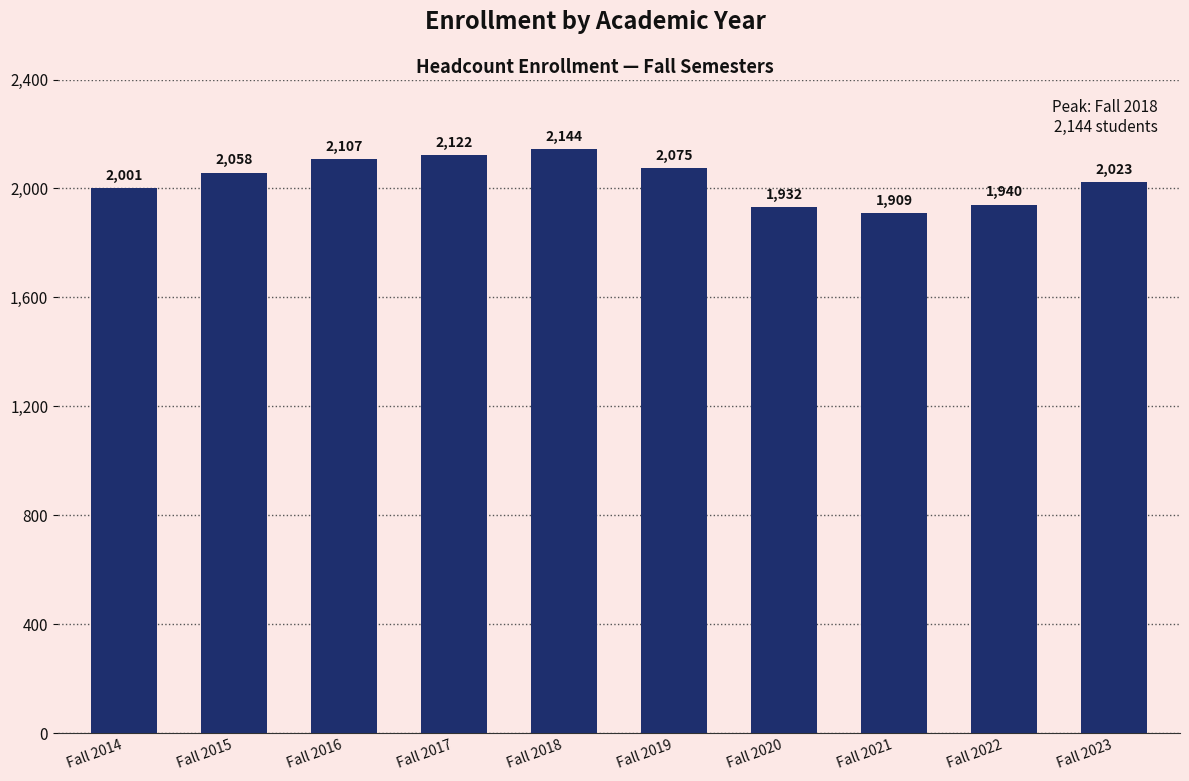

Reading left to right, extract all data points from this chart.

Fall 2014=2001	Fall 2015=2058	Fall 2016=2107	Fall 2017=2122	Fall 2018=2144	Fall 2019=2075	Fall 2020=1932	Fall 2021=1909	Fall 2022=1940	Fall 2023=2023